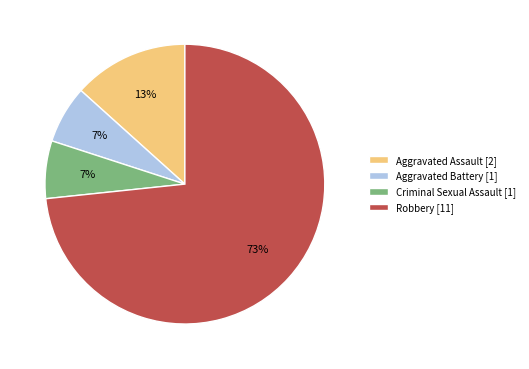

To the nearest percent, what percentage of the pie is Aggravated Battery?

7%